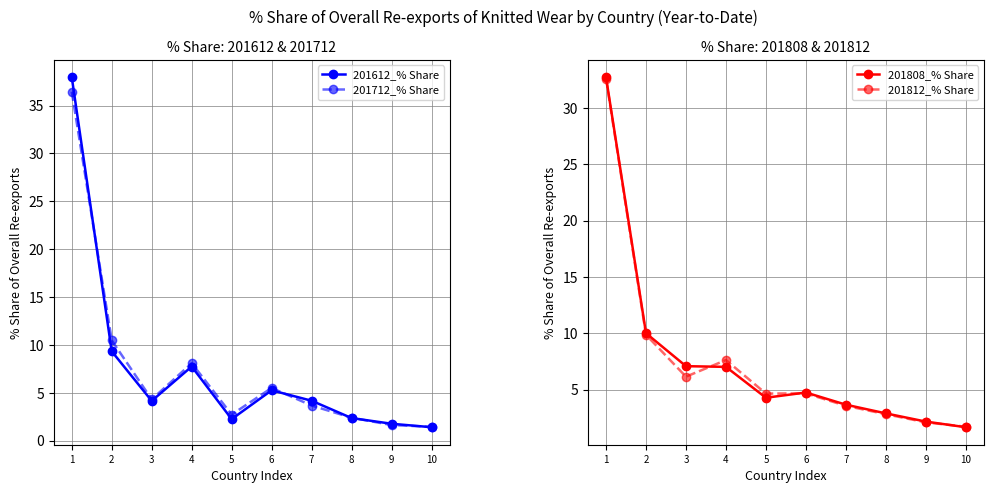

At which label does 201612_% Share reach its minimum?

10